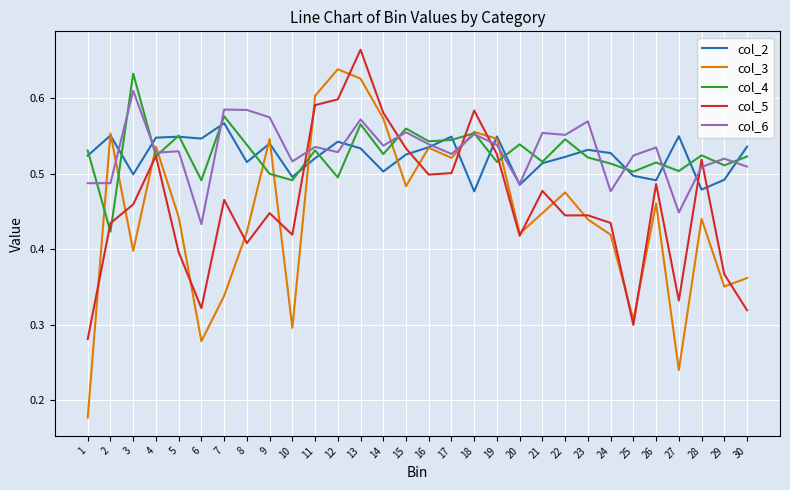

Which series changed the most between 12 and 22?

col_3